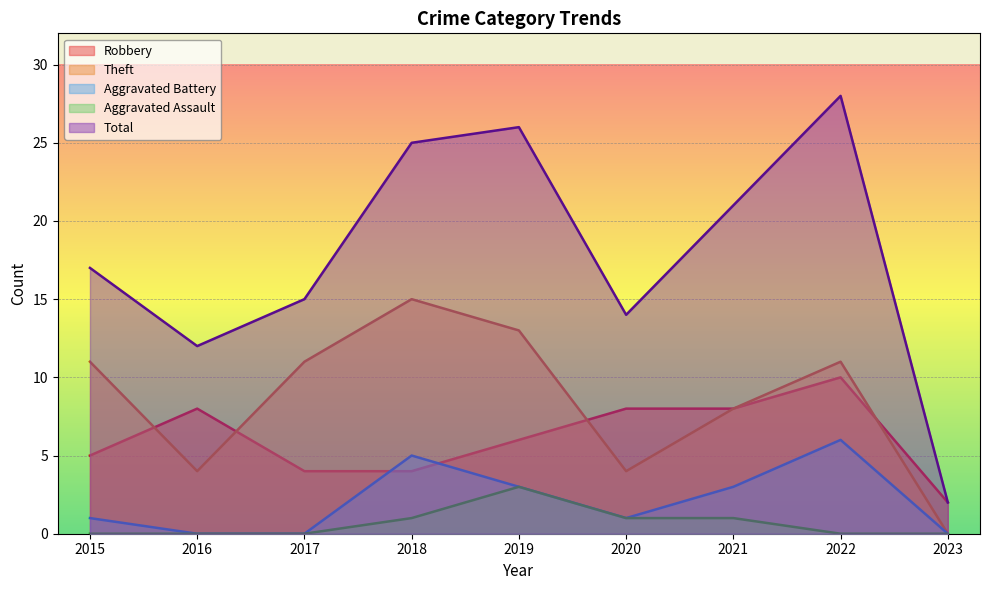

How many lines are shown in the chart?

5